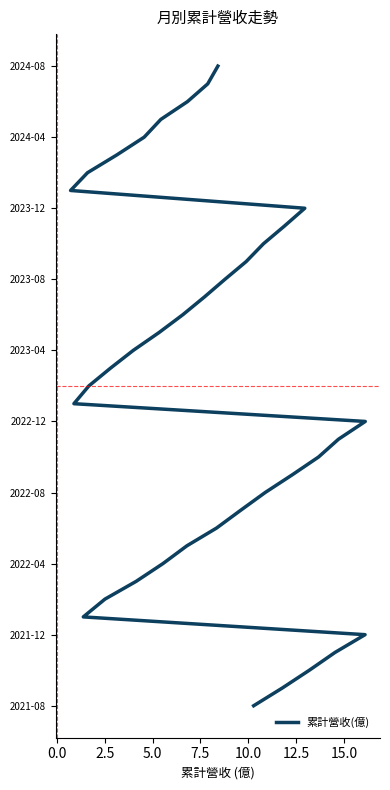

Count the number of values greater than 18.

18